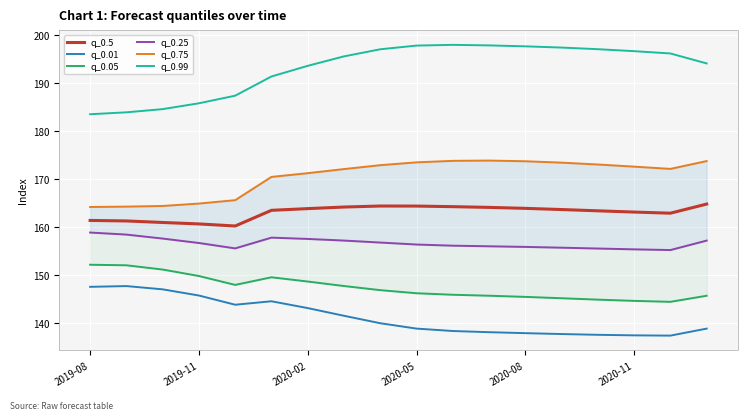

List the series in order of their peak value, highest first.

q_0.99, q_0.75, q_0.5, q_0.25, q_0.05, q_0.01